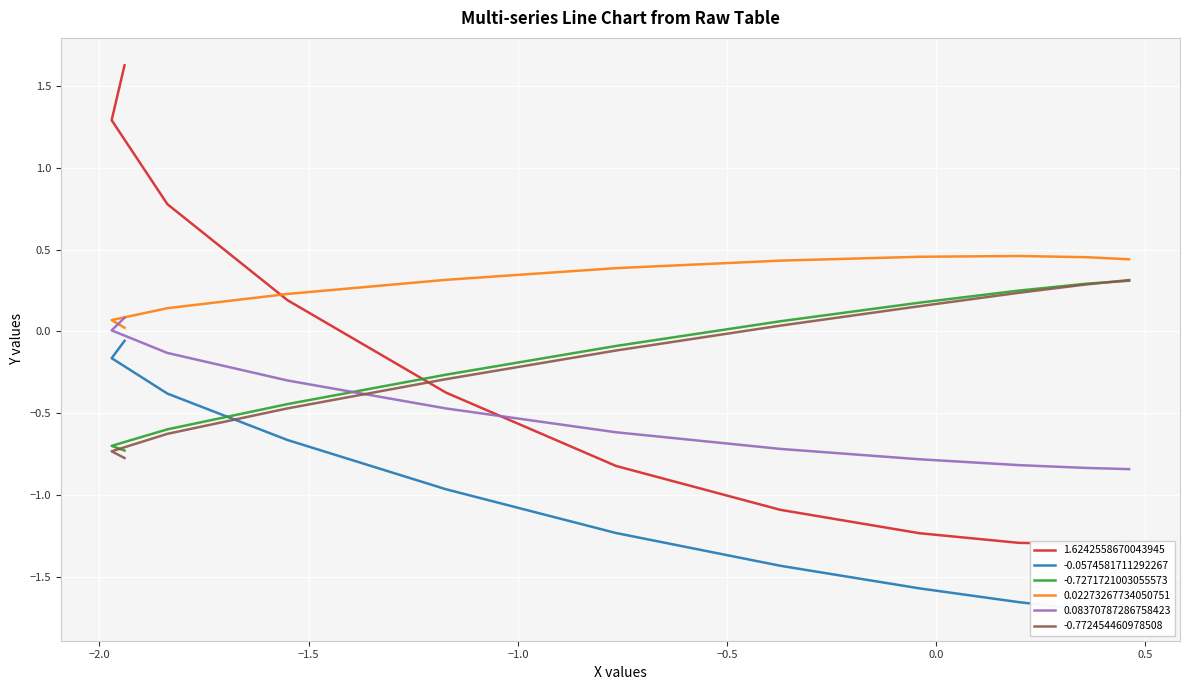

True or false: -0.772454460978508 and 0.02273267734050751 intersect in this chart.

False